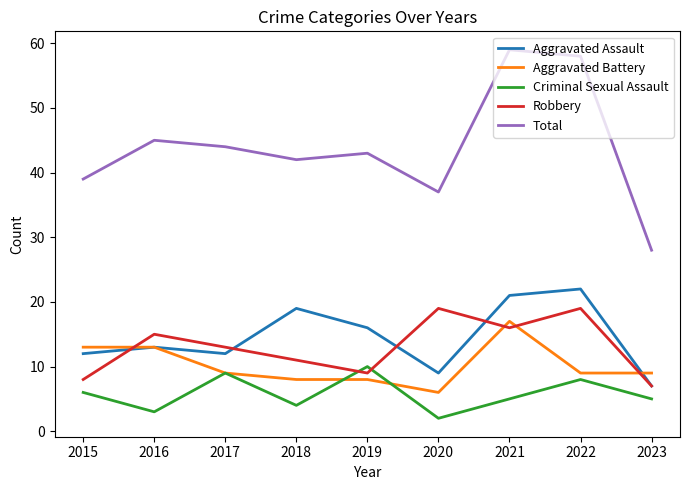

At how many categories does at least one series exceed 46?

2